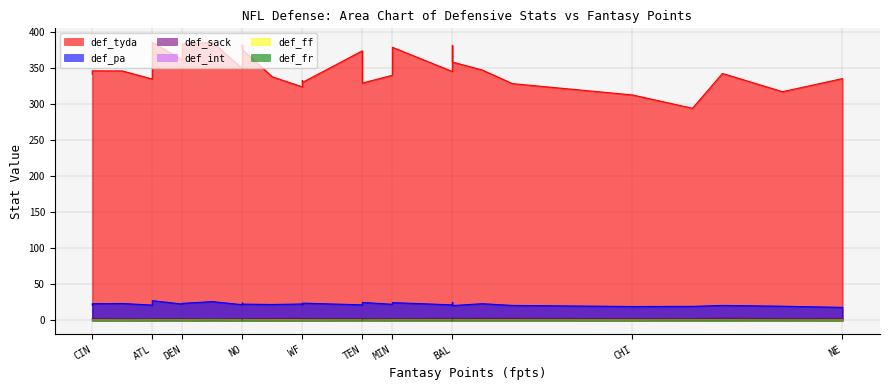

What is the maximum value for def_int?

1.1